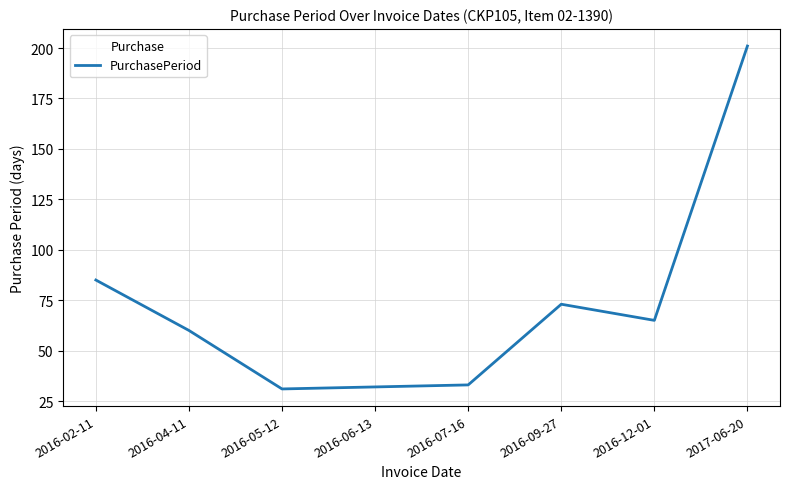

The chart shows a value of 201 at 2017-06-20. True or false?

True